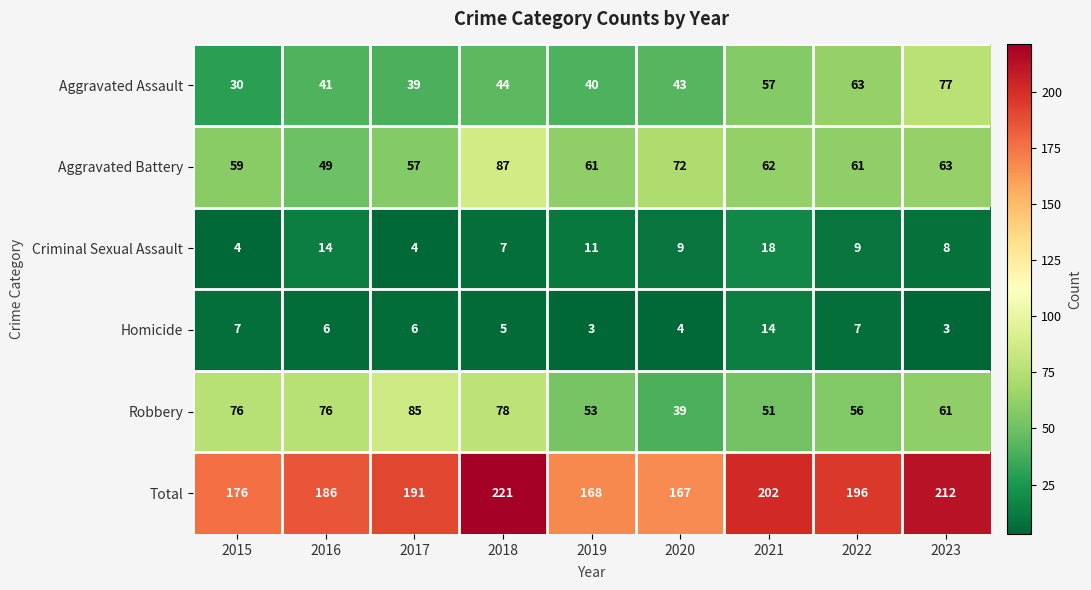

What is the sum of all Aggravated Assault values?

434